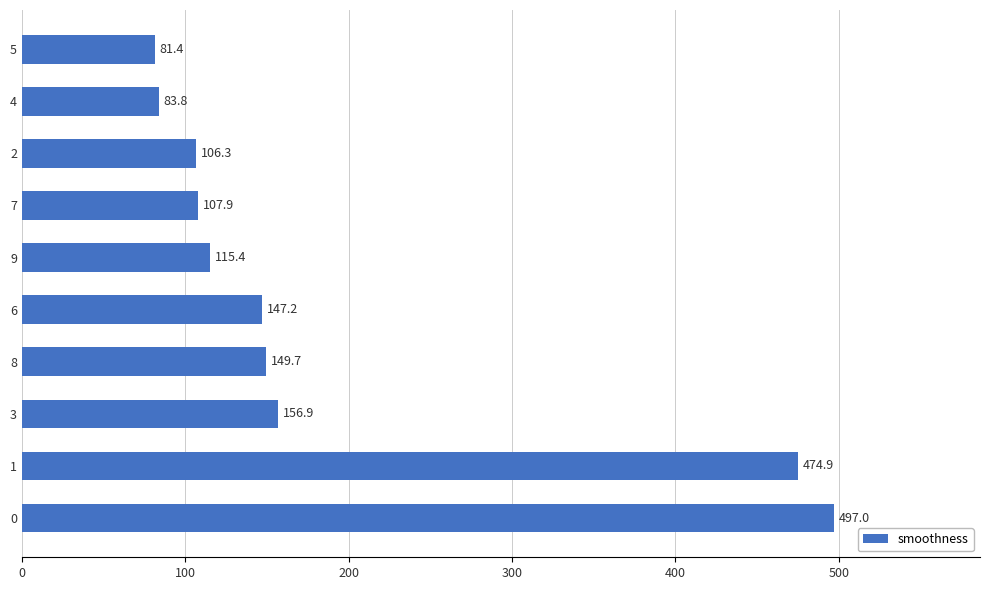

True or false: the data shows 497.0 at 0.

True